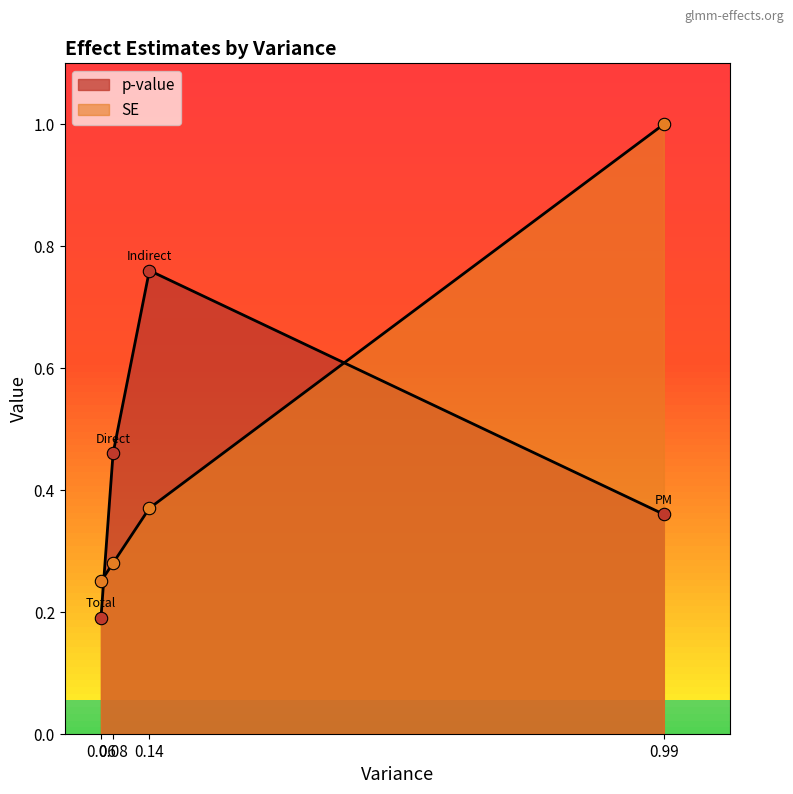

Which series has the largest total across all categories?

SE